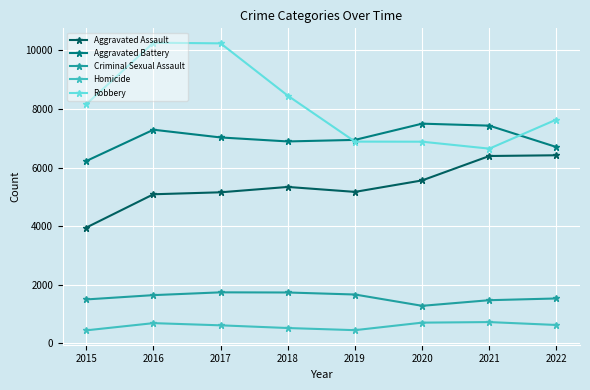

What is the value of the Aggravated Assault point at the 1st from the left?

3950